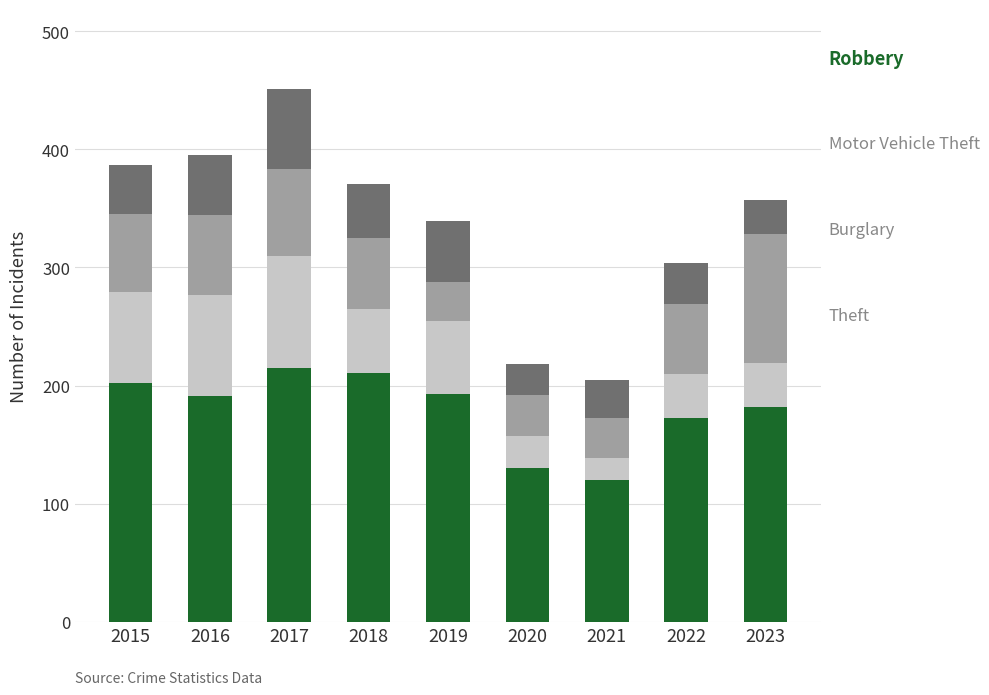

At which category is the sum across all series the highest?

2017